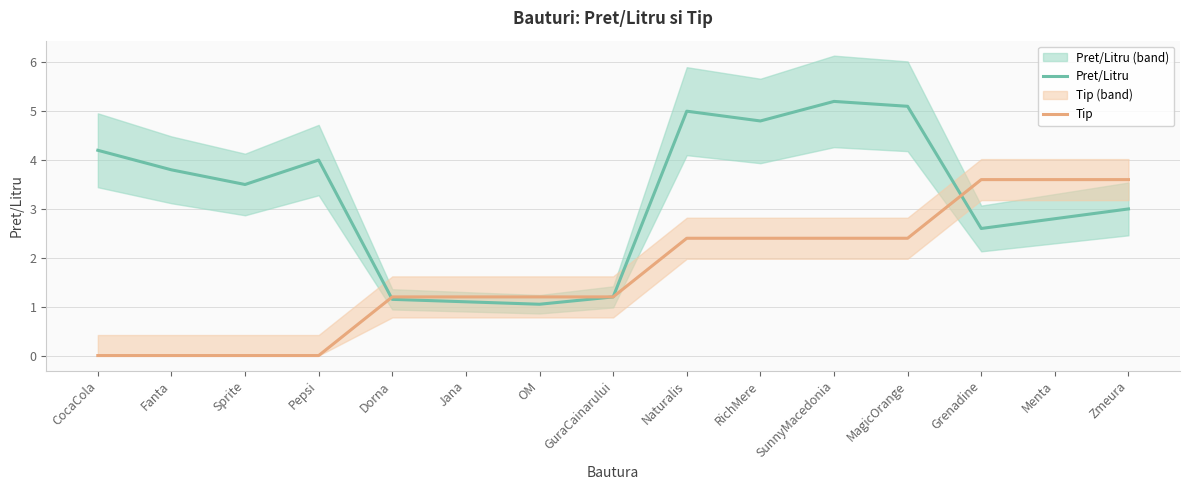

Which category has the highest value across all series?

SunnyMacedonia